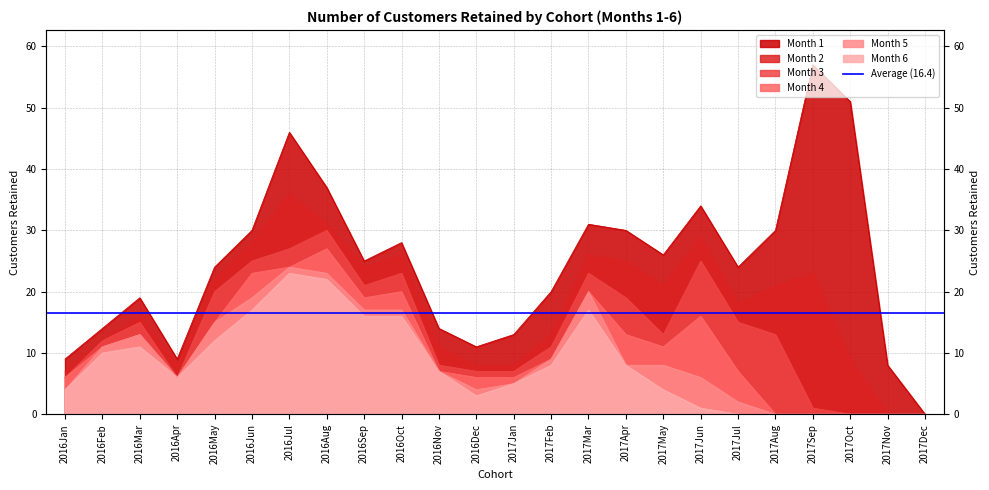

How many interior local peaks does the Month 2 series have?

6